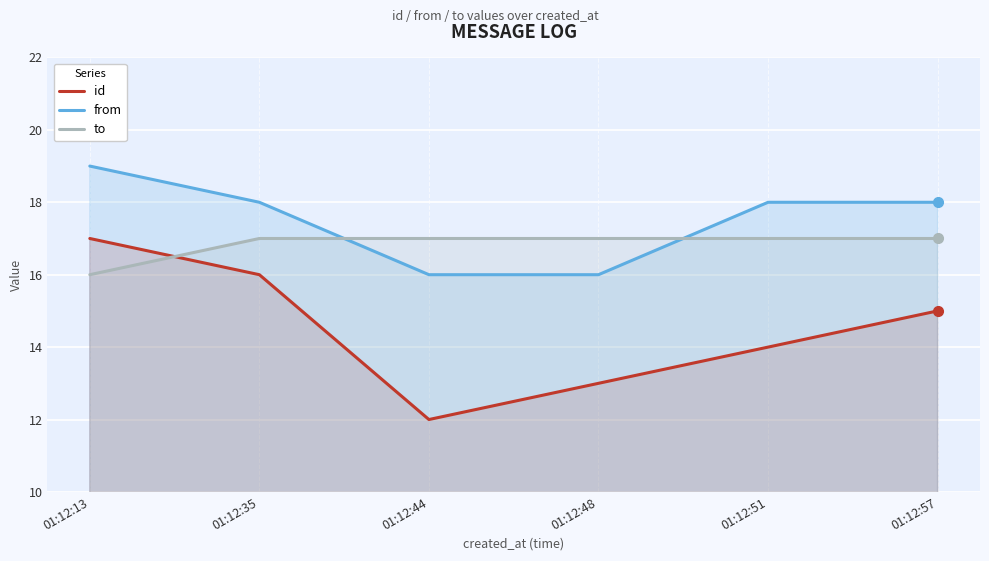

List the labels in order of from value, smallest first.

01:12:44, 01:12:48, 01:12:35, 01:12:51, 01:12:57, 01:12:13